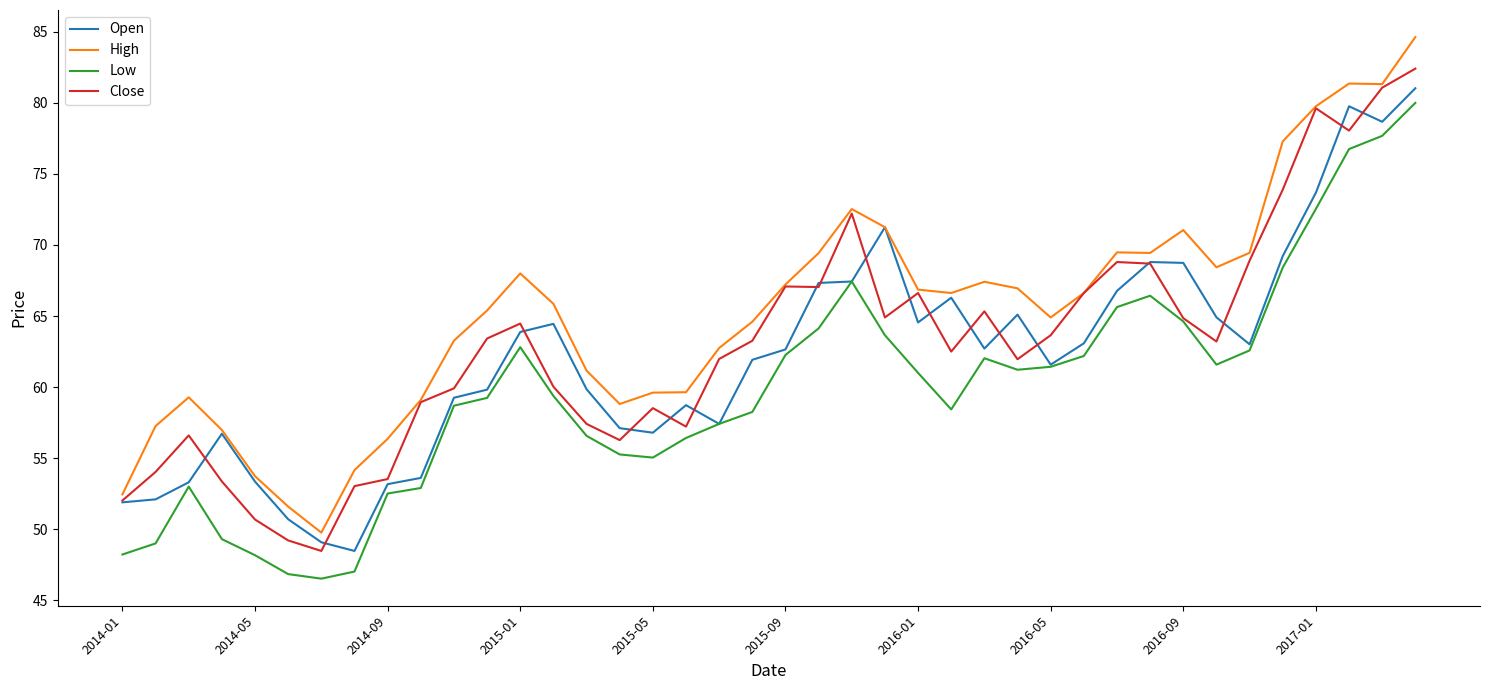

True or false: High and Low intersect in this chart.

False